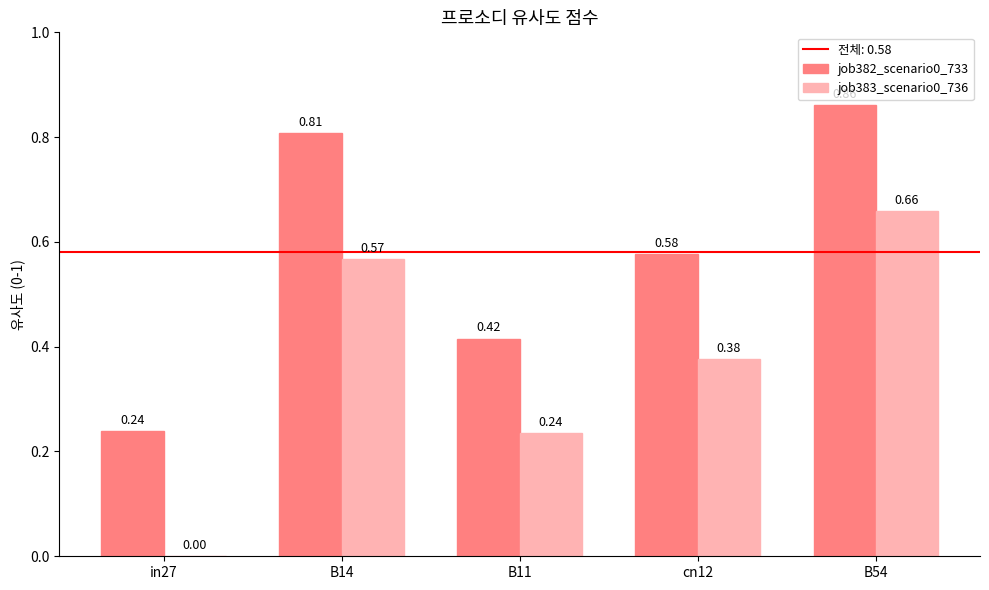

Is the value of job382_scenario0_733 at in27 greater than the value of job383_scenario0_736 at cn12?

No